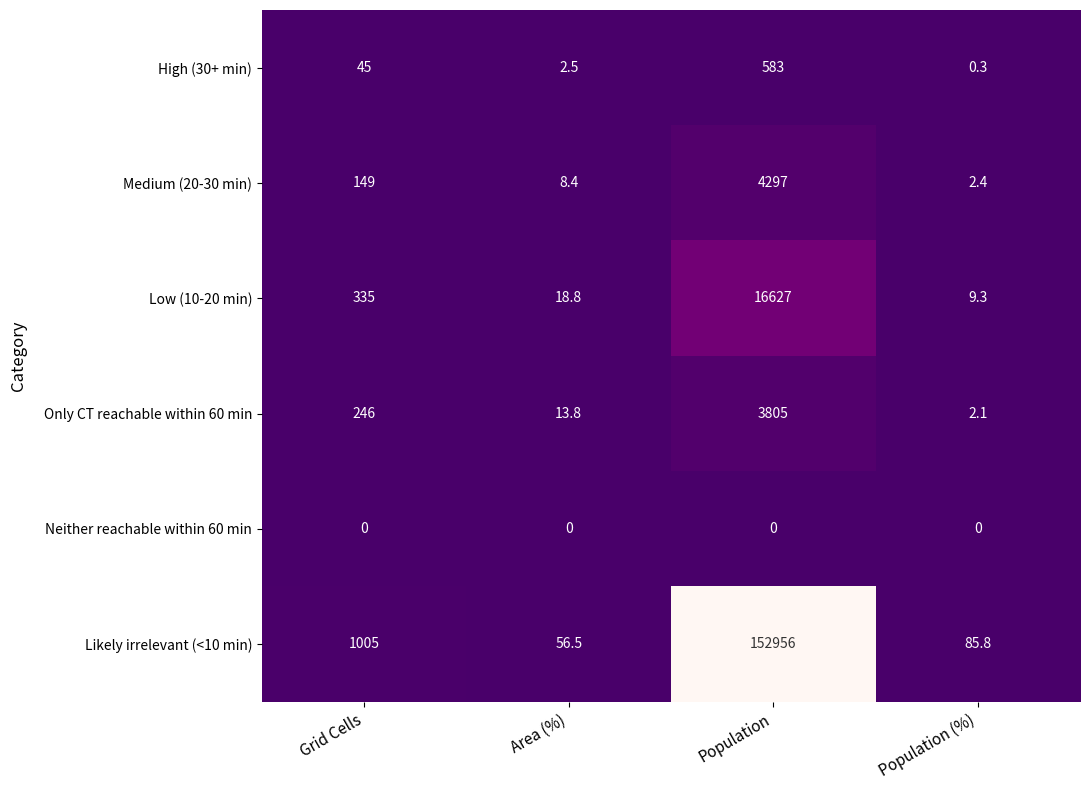

Which series has the widest spread of values?

Likely irrelevant (<10 min)